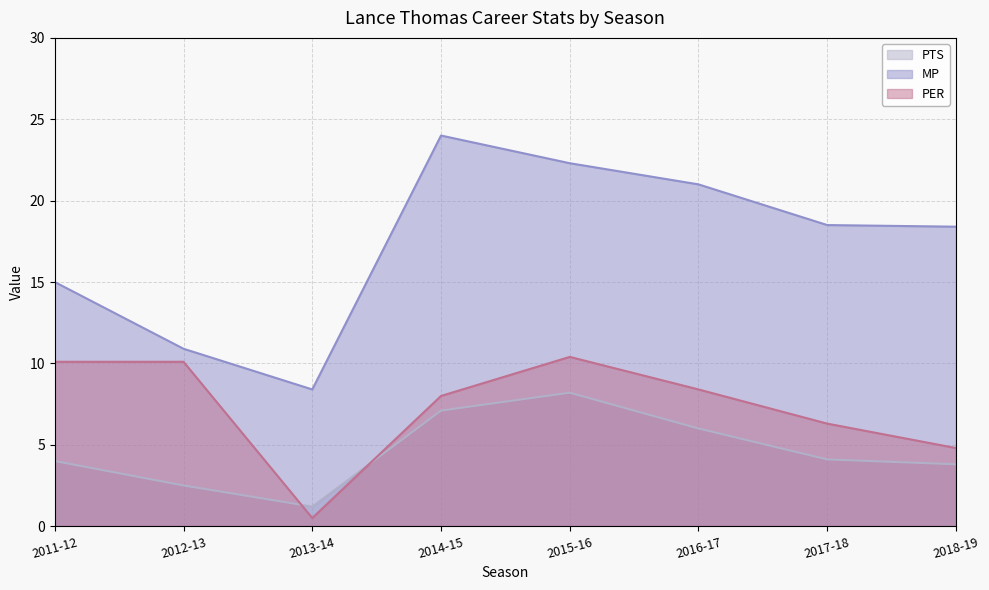

Reading right to left, list all the values displayed in this chart.

PTS: 2018-19=3.8	2017-18=4.1	2016-17=6.0	2015-16=8.2	2014-15=7.1	2013-14=1.2	2012-13=2.5	2011-12=4.0
MP: 2018-19=18.4	2017-18=18.5	2016-17=21.0	2015-16=22.3	2014-15=24.0	2013-14=8.4	2012-13=10.9	2011-12=15.0
PER: 2018-19=4.8	2017-18=6.3	2016-17=8.4	2015-16=10.4	2014-15=8.0	2013-14=0.5	2012-13=10.1	2011-12=10.1